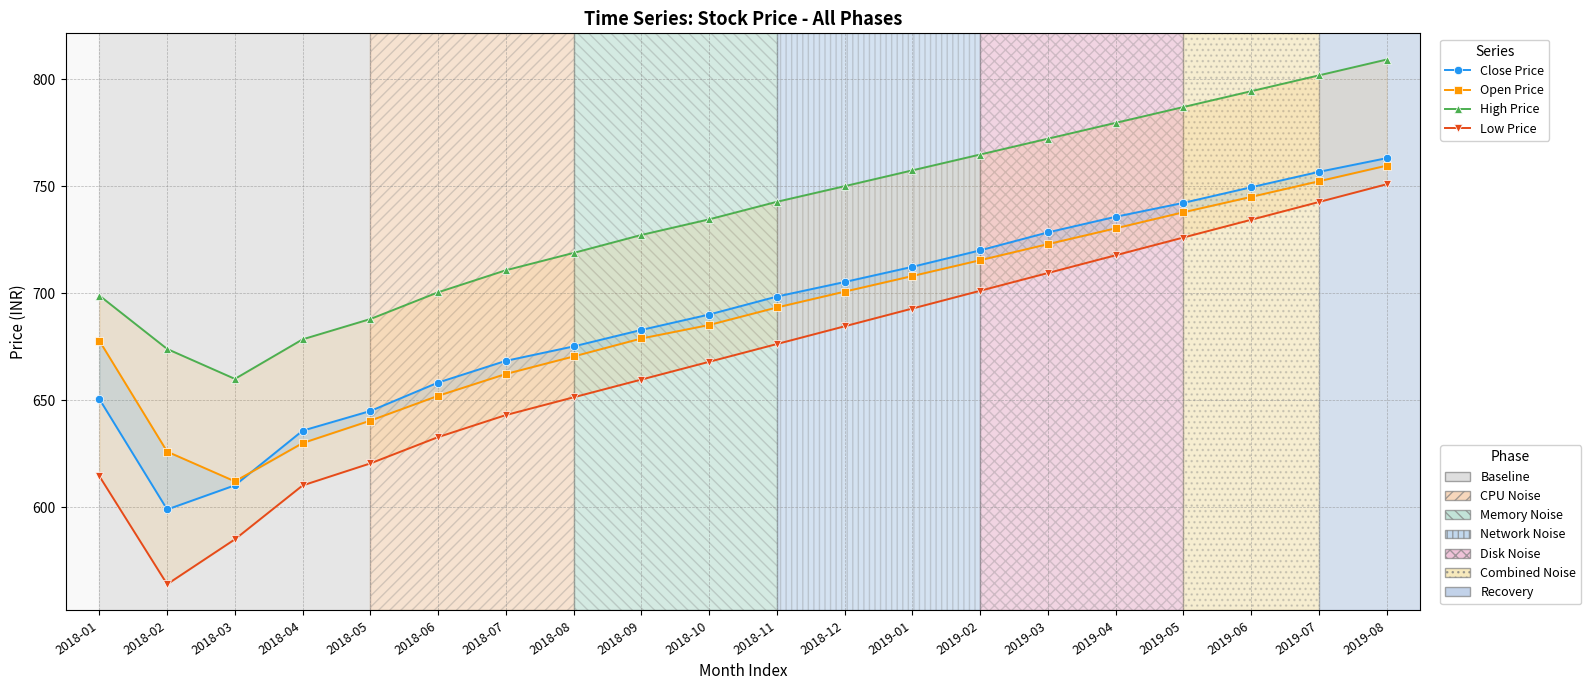

Between which two adjacent categories do Close Price and Open Price first intersect?

2018-03 and 2018-04